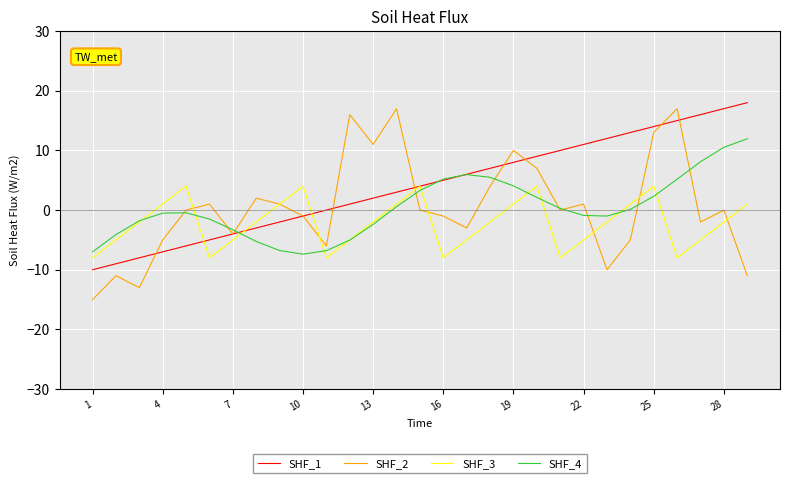

Which series has the largest range (max minus min)?

SHF_2